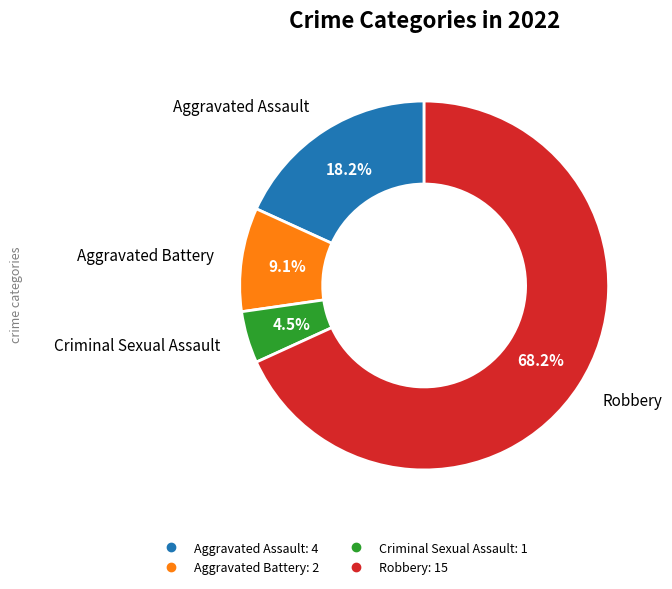

Is it true that Robbery is 68% of the pie?

True